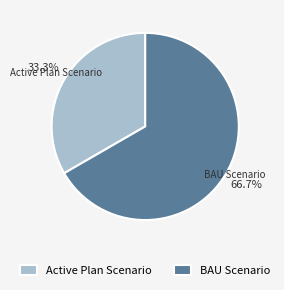

Which category accounts for the majority?

BAU Scenario